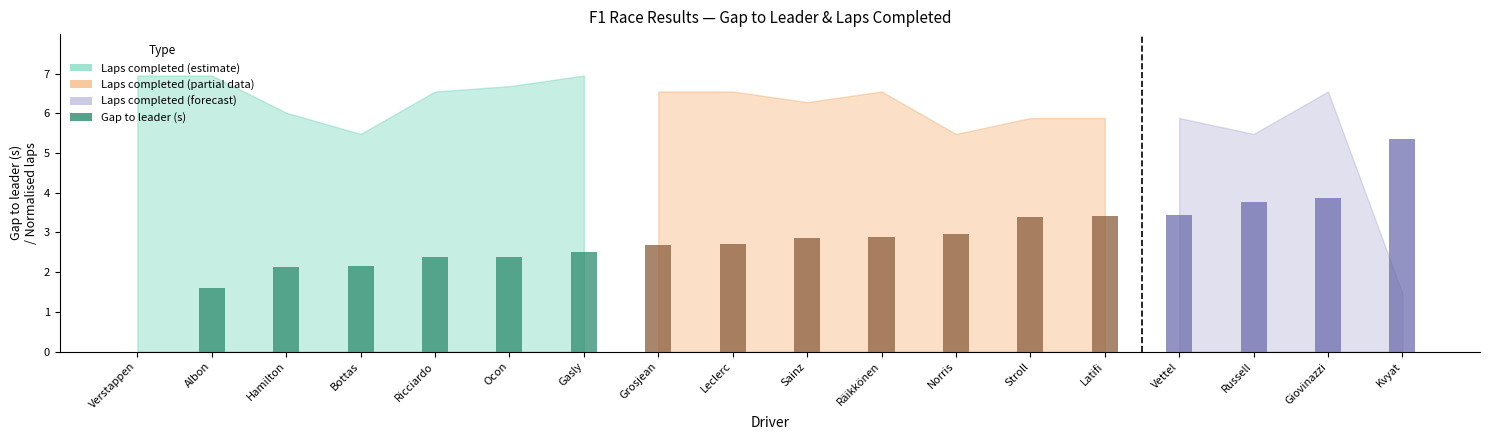

What is the label of the 4th bar from the right?

Bottas